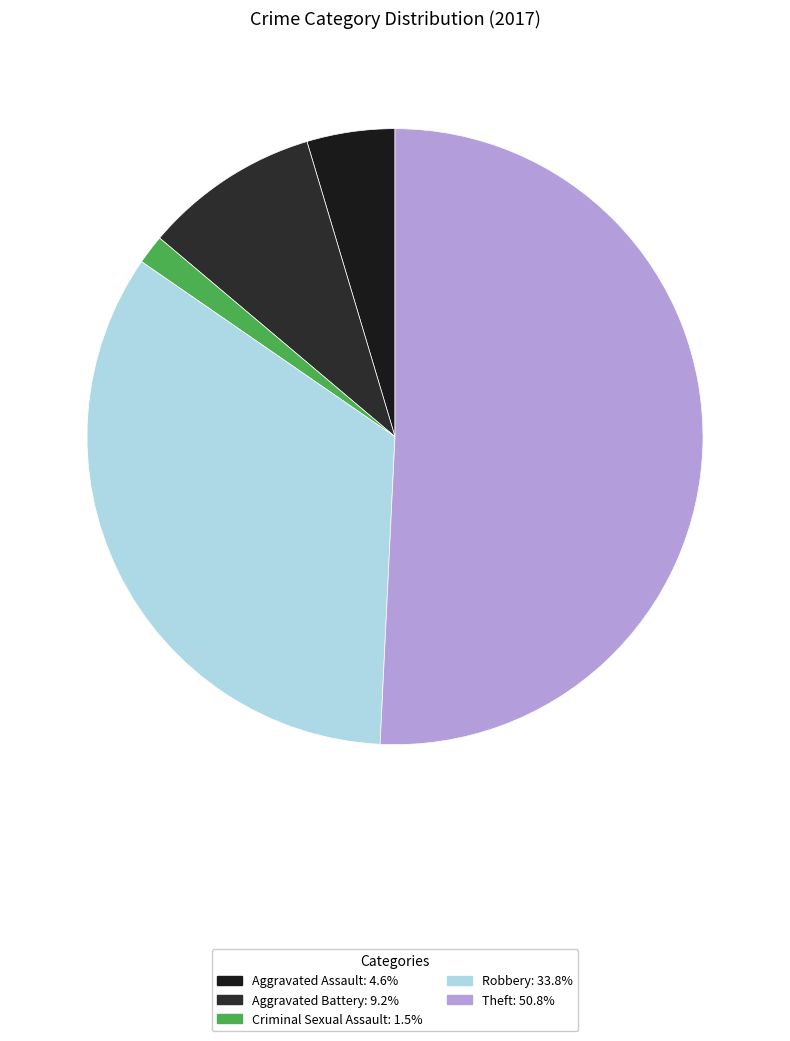

Which slice is the largest?

Theft